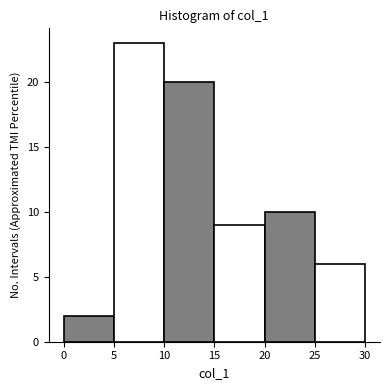

Reading left to right, list every bar in this chart as the range it spans on the x-axis followed by its height. The values are not printed on the chart, so give them approximately, as read against the axis.

0 to 5: 2
5 to 10: 23
10 to 15: 20
15 to 20: 9
20 to 25: 10
25 to 30: 6